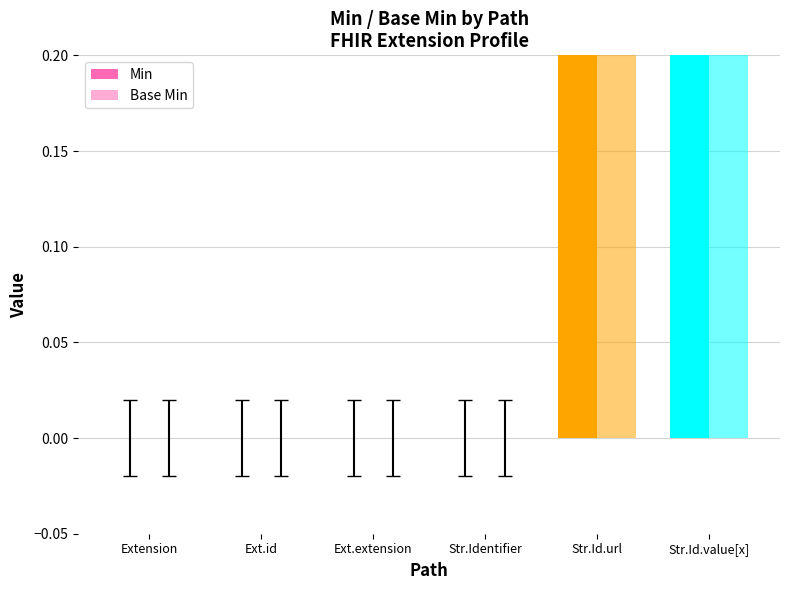

What is the difference between the maximum and minimum values in the Base Min series?

1